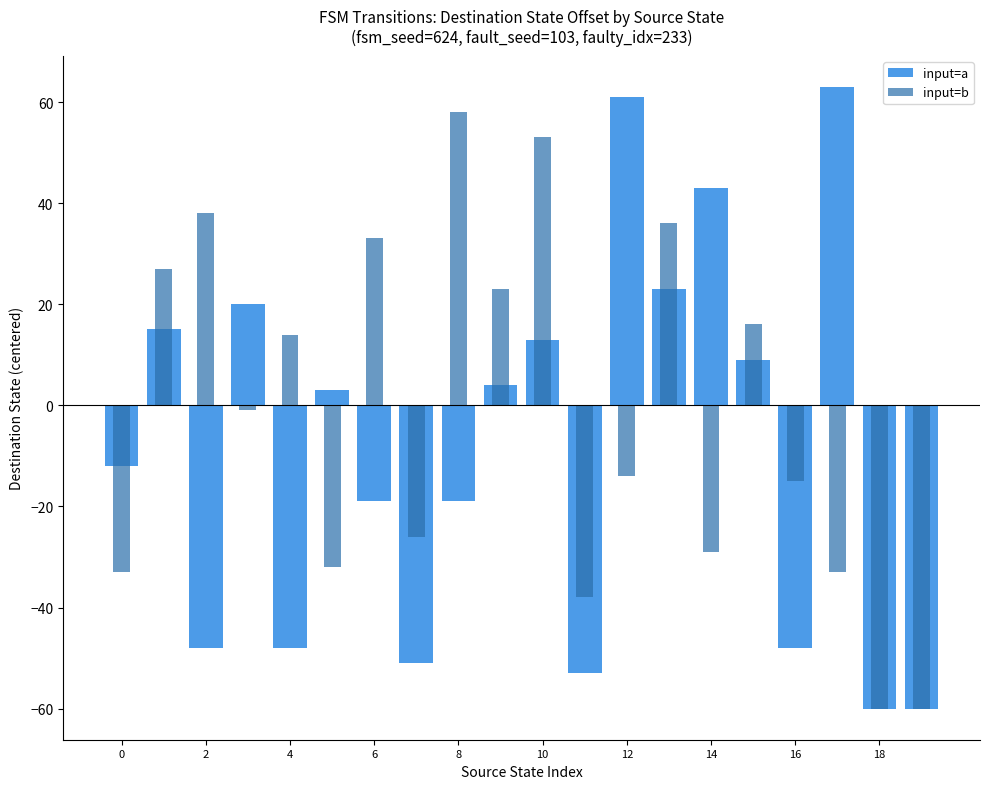

Rank the series by their average value, from highest to lowest.

input=b, input=a